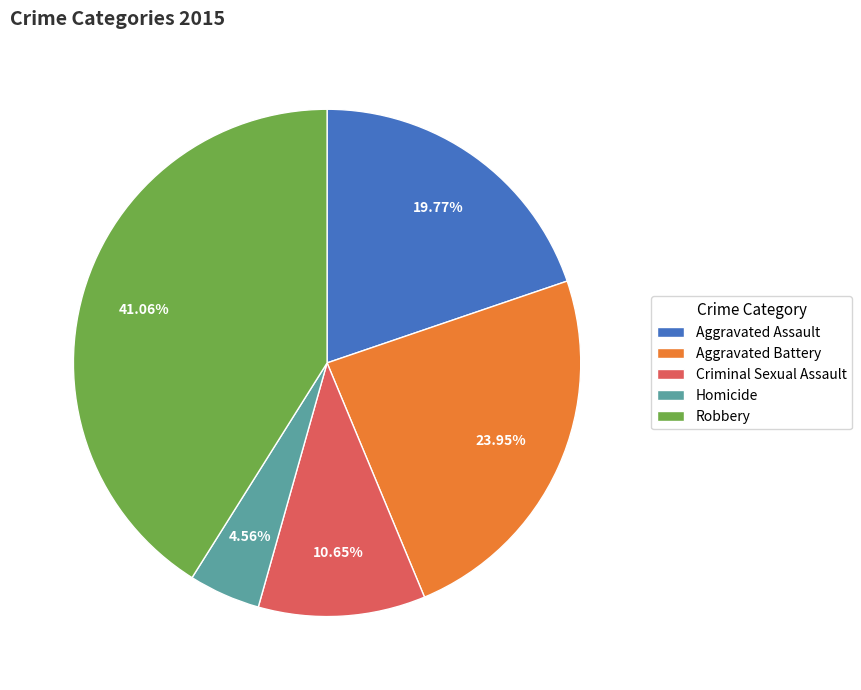

Rank the categories by value from lowest to highest.

Homicide, Criminal Sexual Assault, Aggravated Assault, Aggravated Battery, Robbery